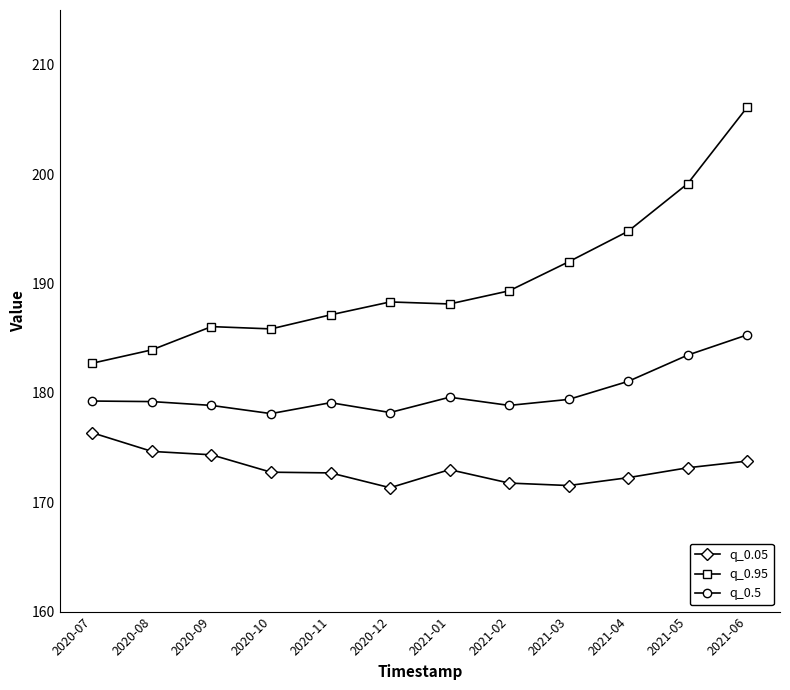

What is the sum of all q_0.05 values?

2077.5